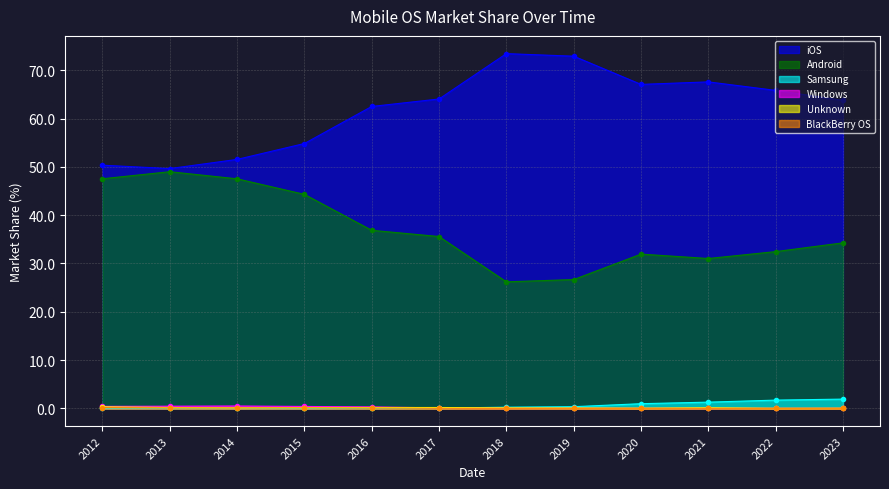

What is the sum of the Windows values at 2023 and 2014?

0.5